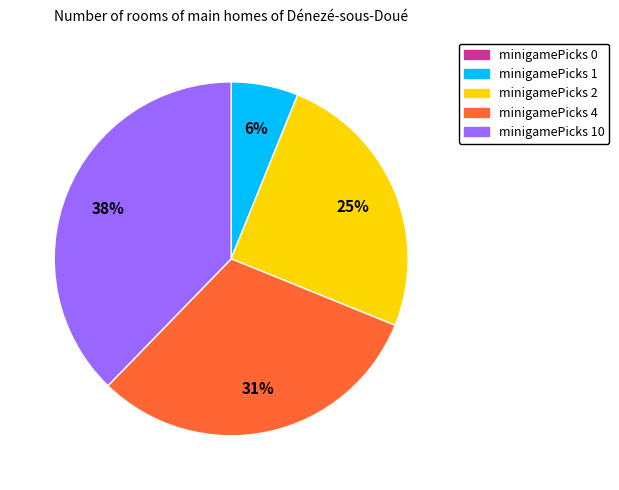

Is there a majority slice in this chart?

No